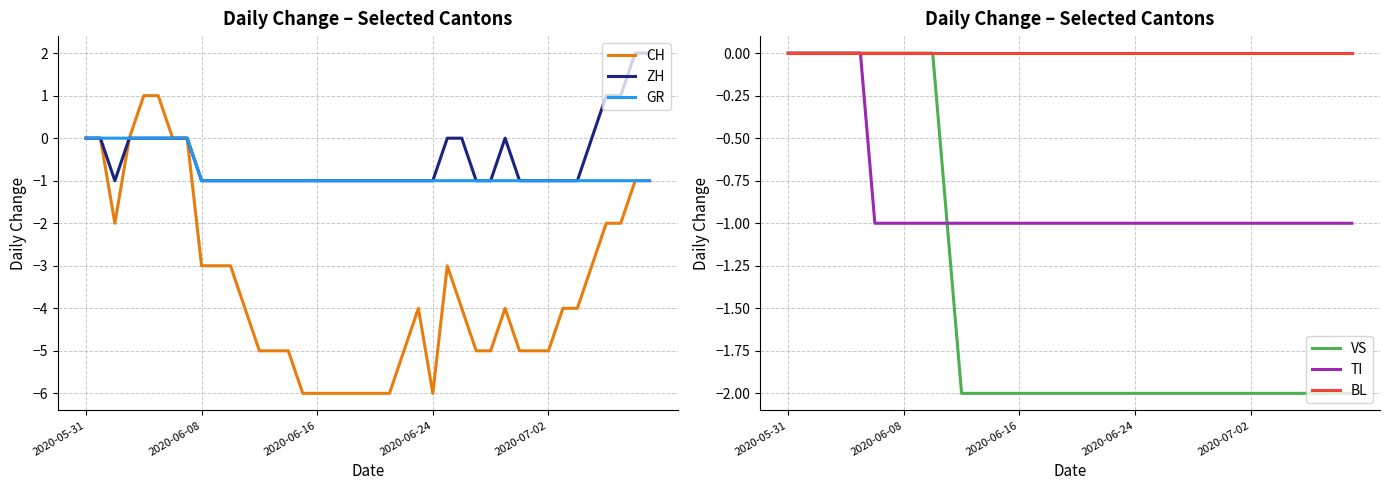

Which series has the largest range (max minus min)?

CH